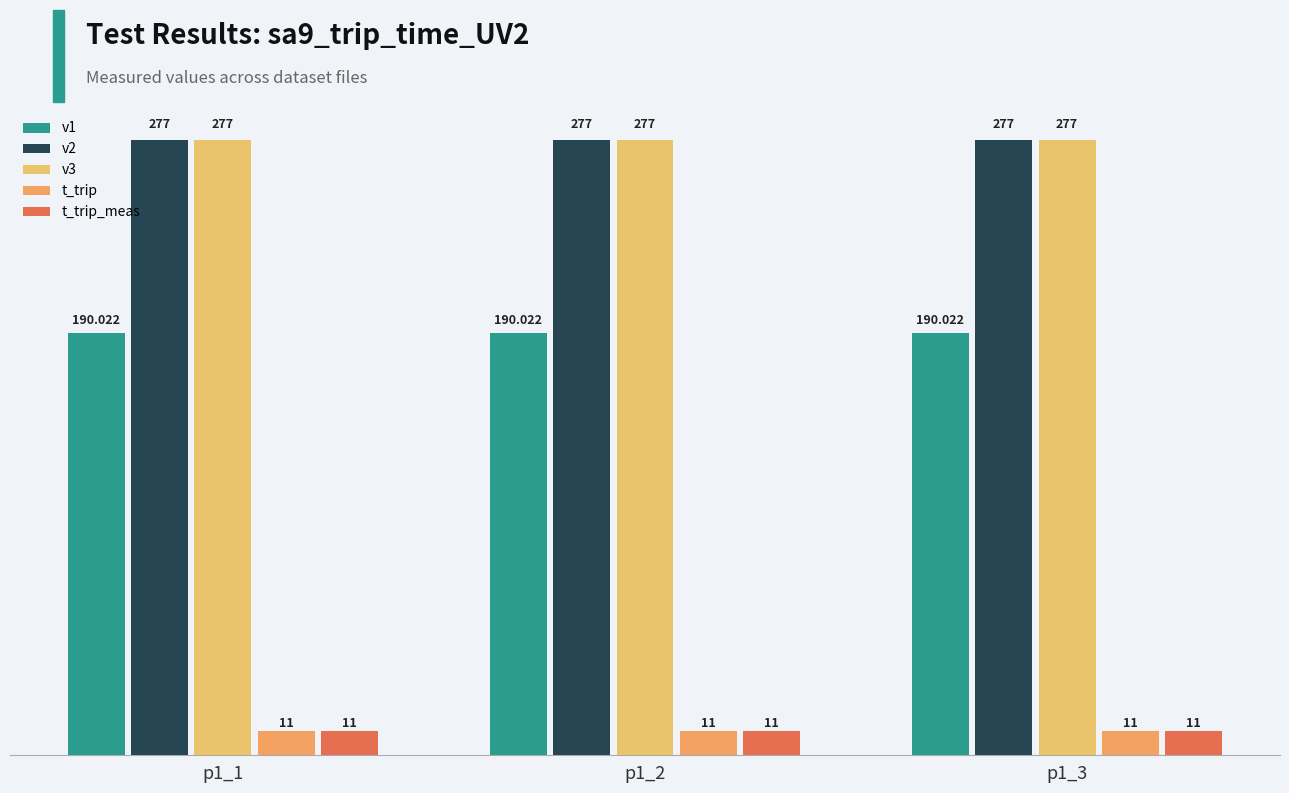

What is the lowest value of the v1 series?

190.0